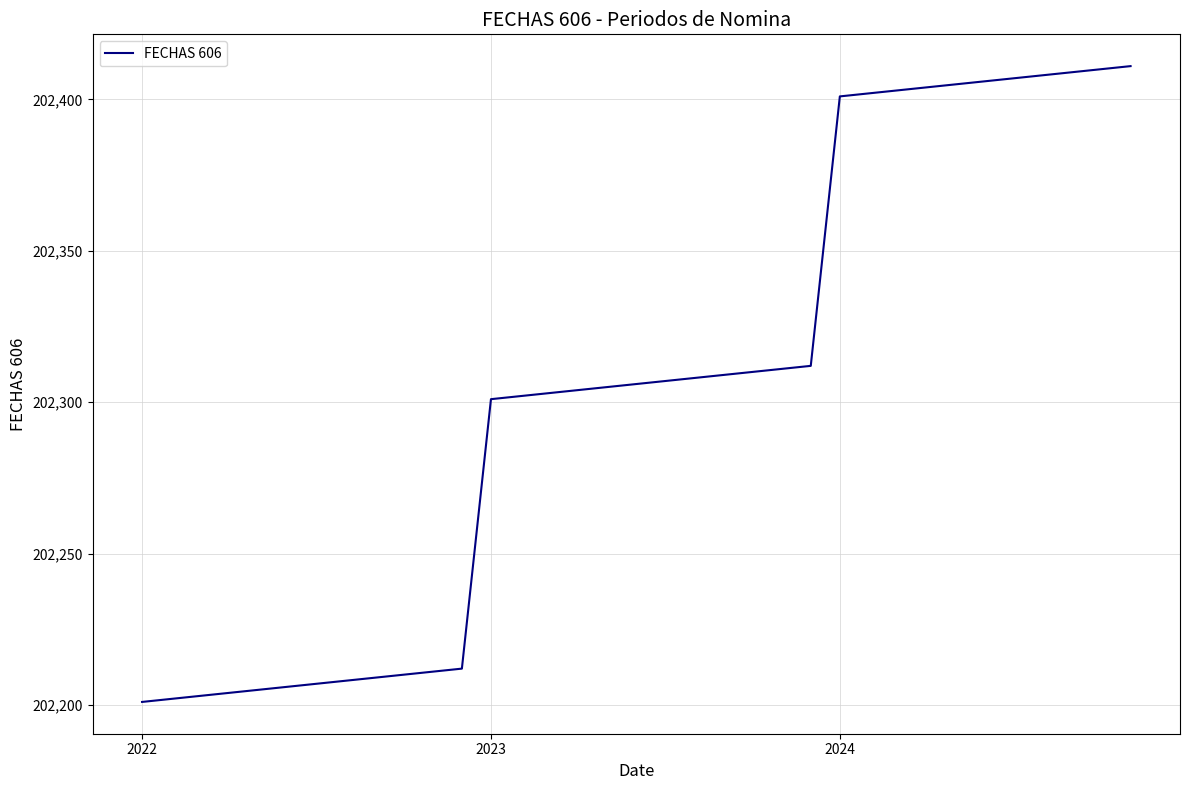

What is the difference between the maximum and minimum values?

210